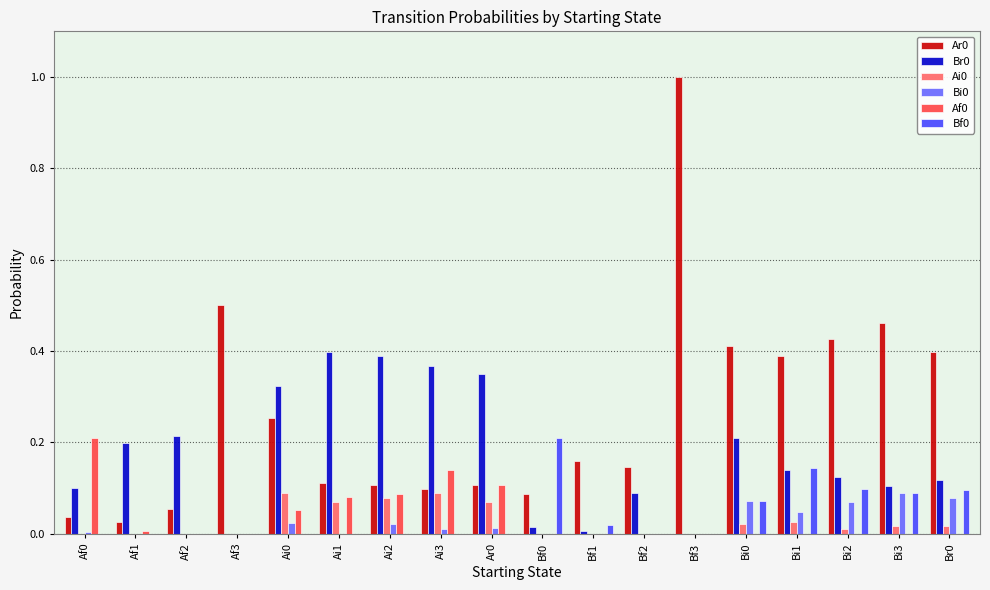

Which category has the highest value across all series?

Bf3